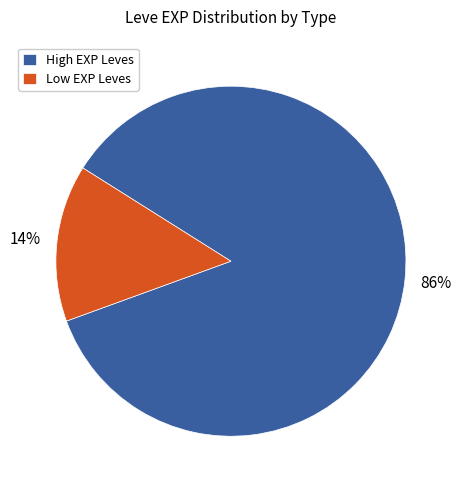

Is there any slice that represents more than half of the pie?

Yes